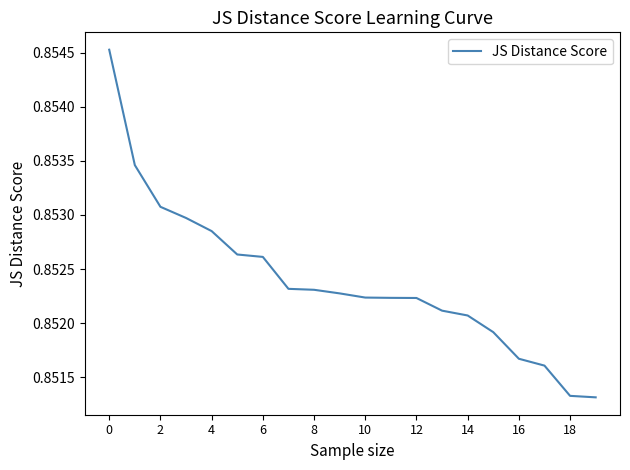

Which label corresponds to the smallest value in the chart?

19